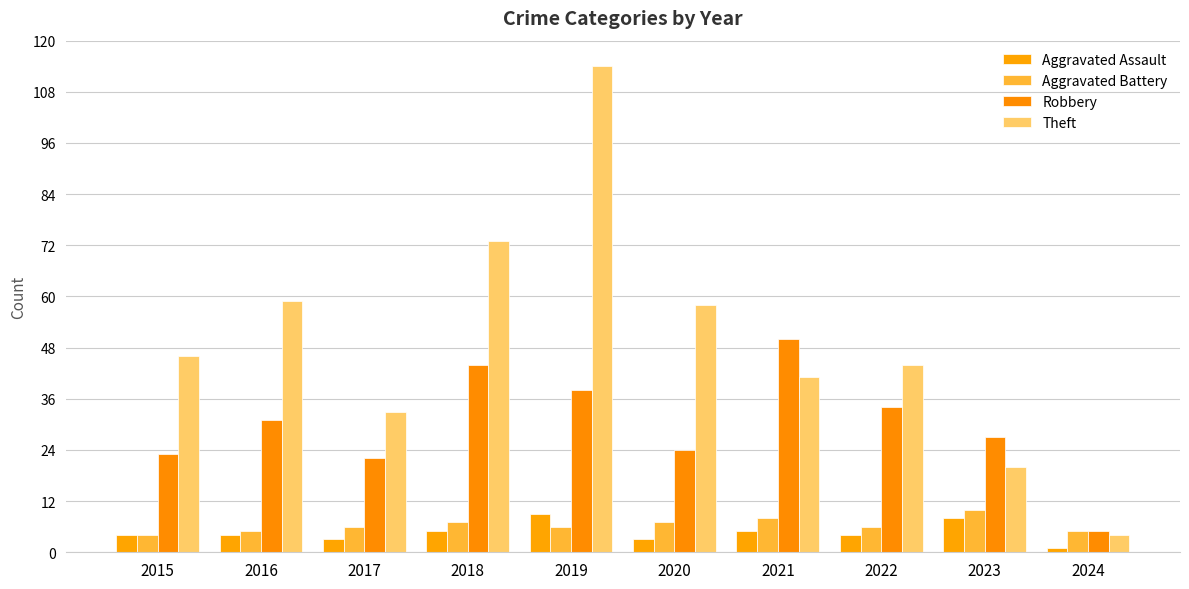

Which category has the lowest value in the Aggravated Battery series?

2015